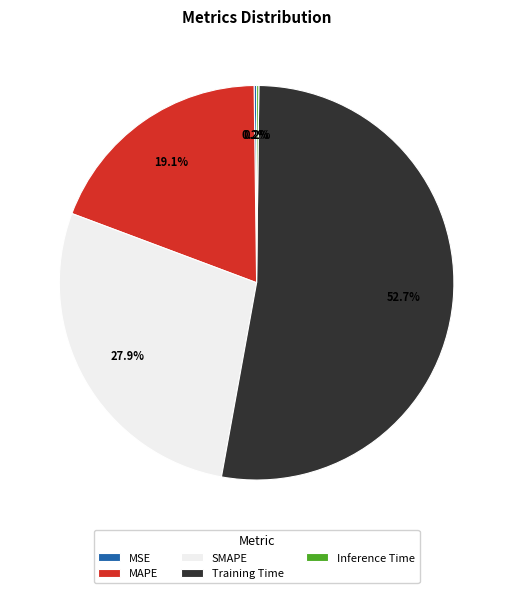

Which slice is the largest?

Training Time